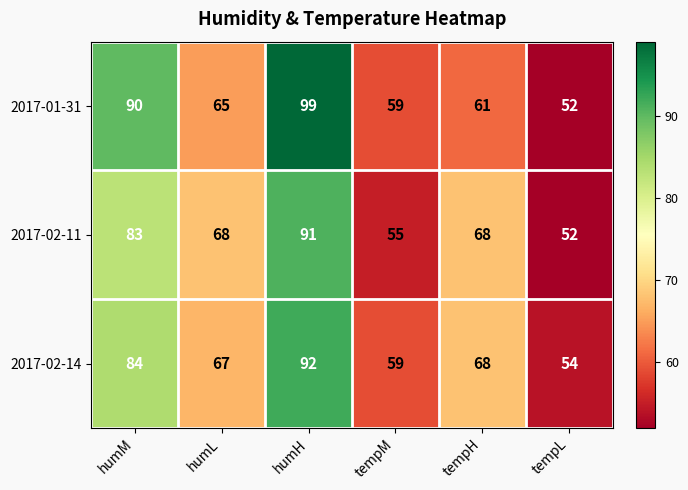

What is the average value of the 2017-02-11 series?

70